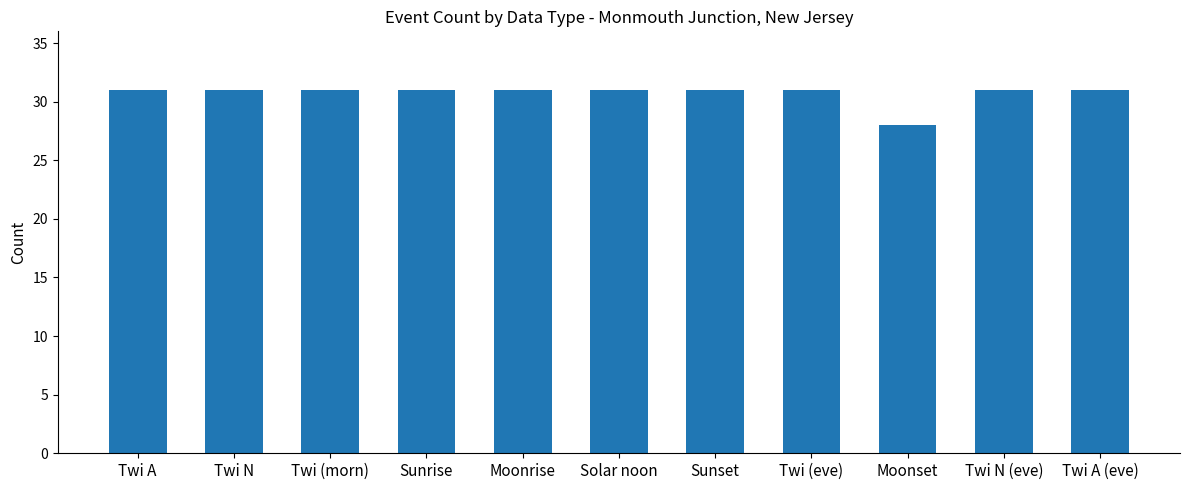

How many series are shown in this chart?

1